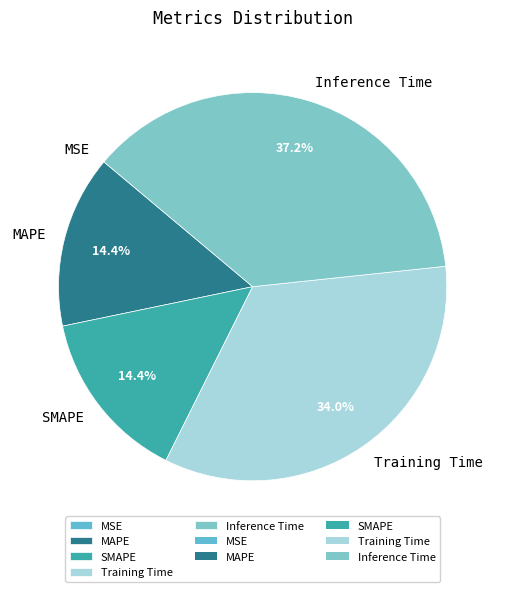

The SMAPE slice represents 2% of the pie. True or false?

False